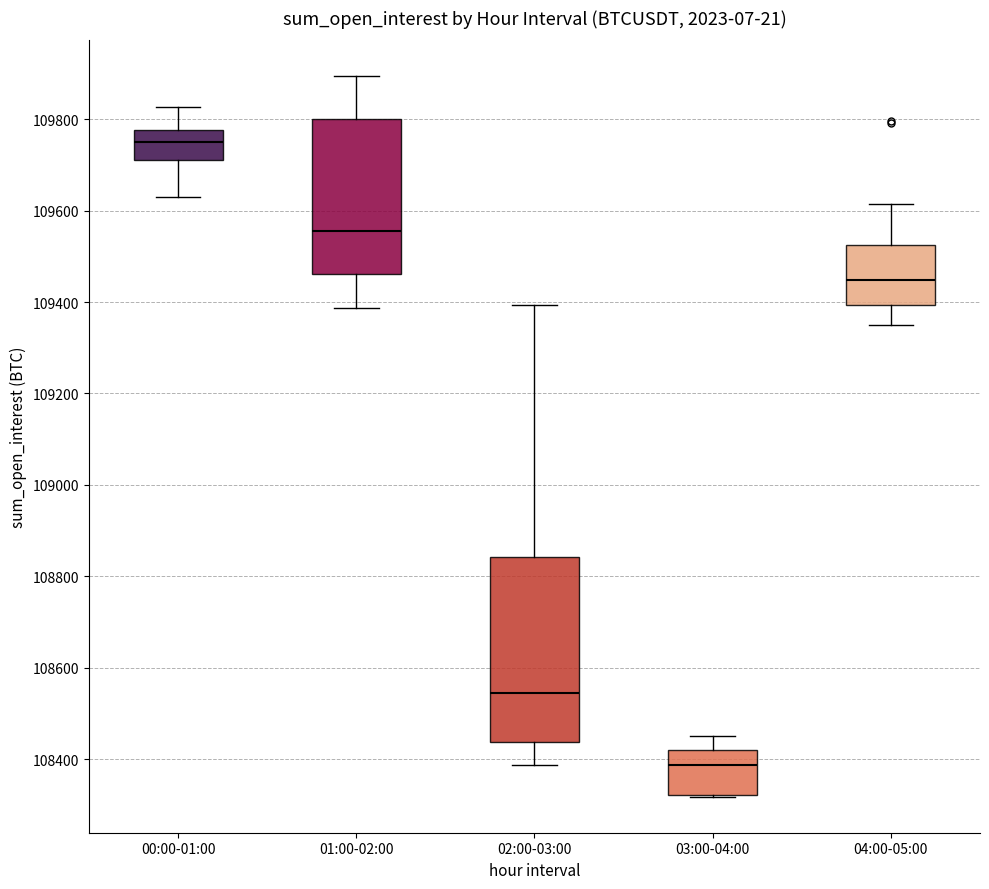

Reading left to right, read every box against the y-axis: the position of its median line, the range the box covers, and the ends of its whiskers. The values are not printed on the chart, so give them approximately, as read against the axis.

00:00-01:00: median 109740, box 109700 to 109780, whiskers 109640 to 109820
01:00-02:00: median 109560, box 109460 to 109800, whiskers 109380 to 109900
02:00-03:00: median 108540, box 108440 to 108840, whiskers 108380 to 109400
03:00-04:00: median 108380, box 108320 to 108420, whiskers 108320 to 108460
04:00-05:00: median 109440, box 109400 to 109520, whiskers 109340 to 109620